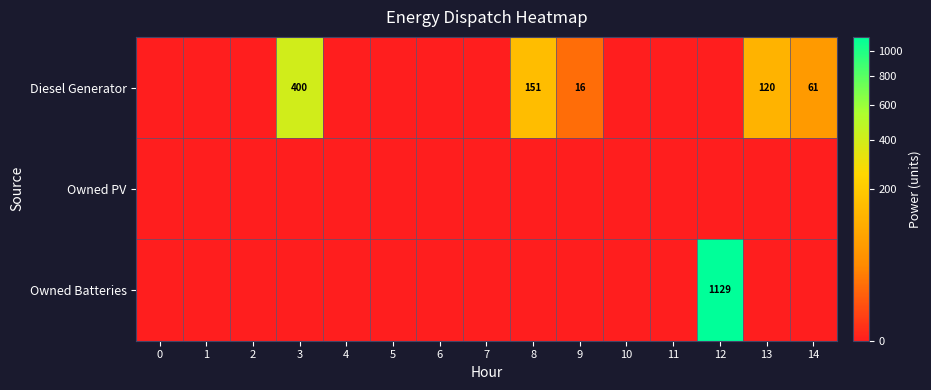

Rank the series by their maximum value, from lowest to highest.

row_1, row_0, row_2